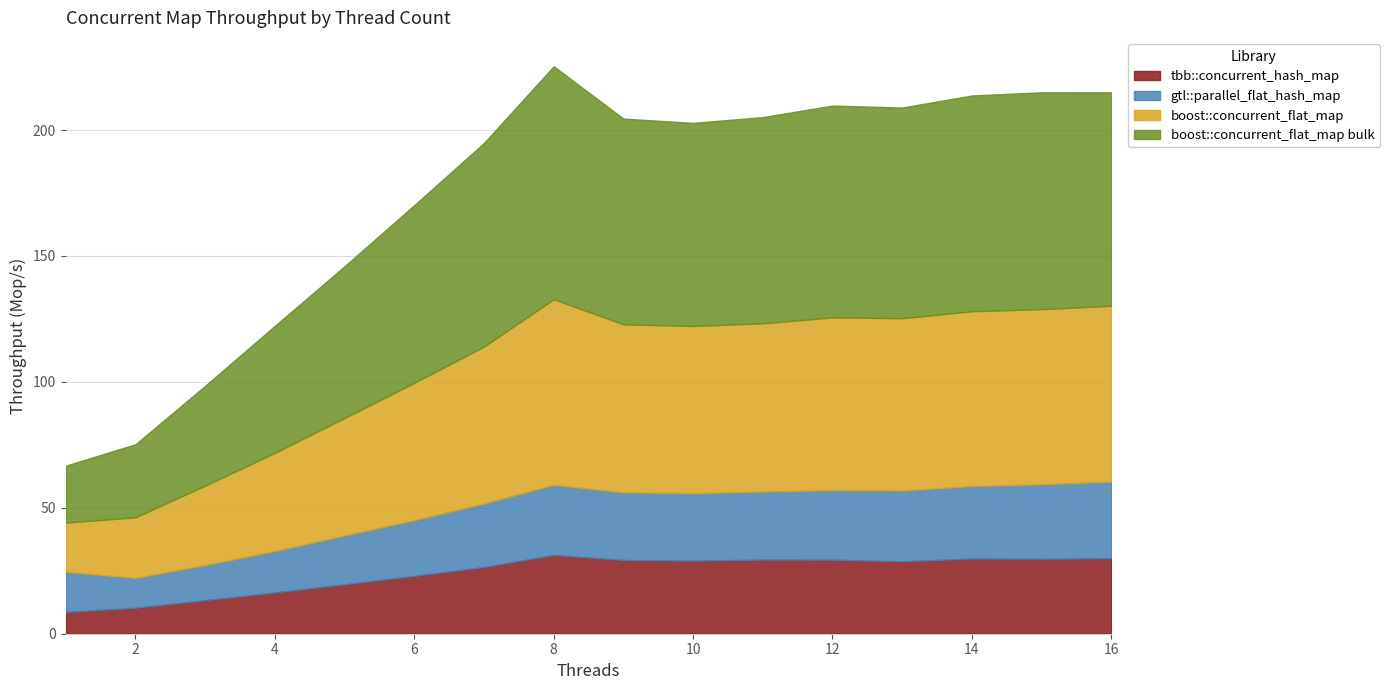

The value of boost::concurrent_flat_map at 4 is 68.1. True or false?

False